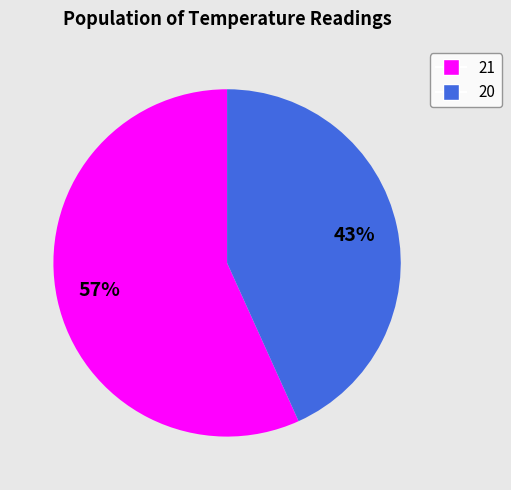

To the nearest percent, what is the average slice percentage?

50%